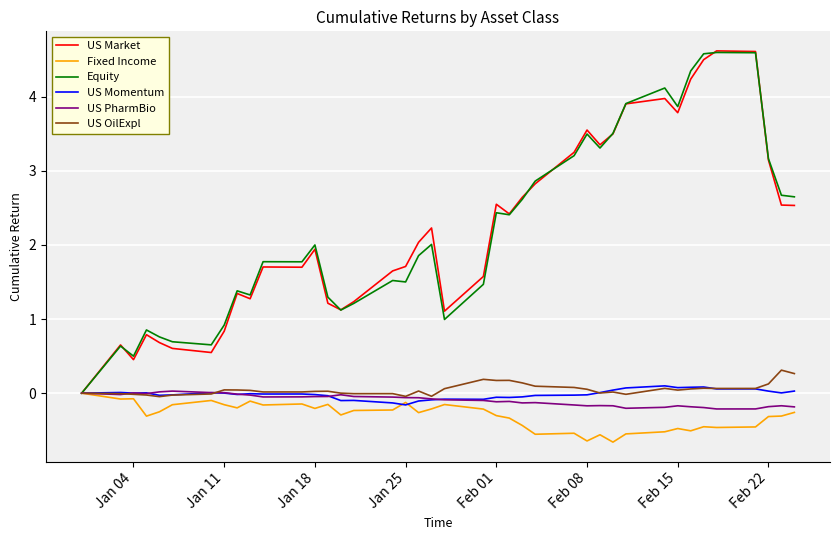

What is the smallest value displayed?

-0.7